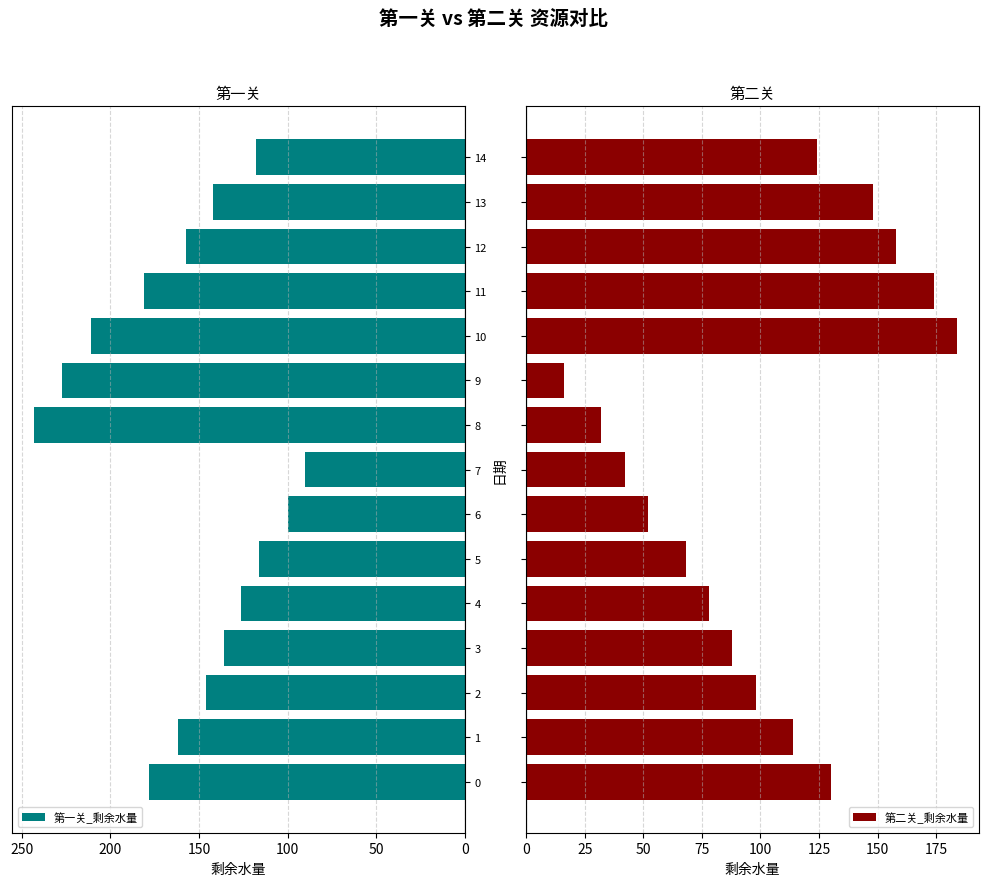

What is the difference between the maximum and minimum values in the 第一关_剩余水量 series?

153